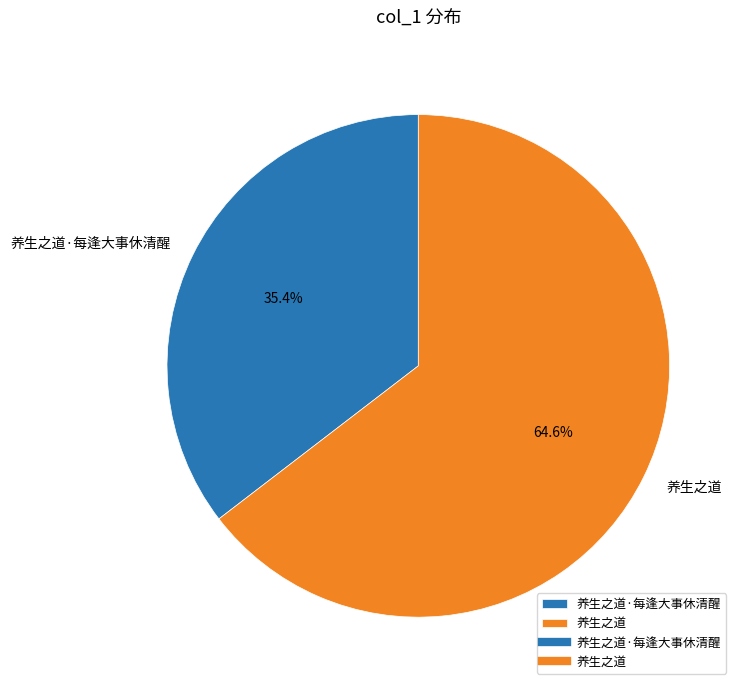

Which slice is the largest?

养生之道